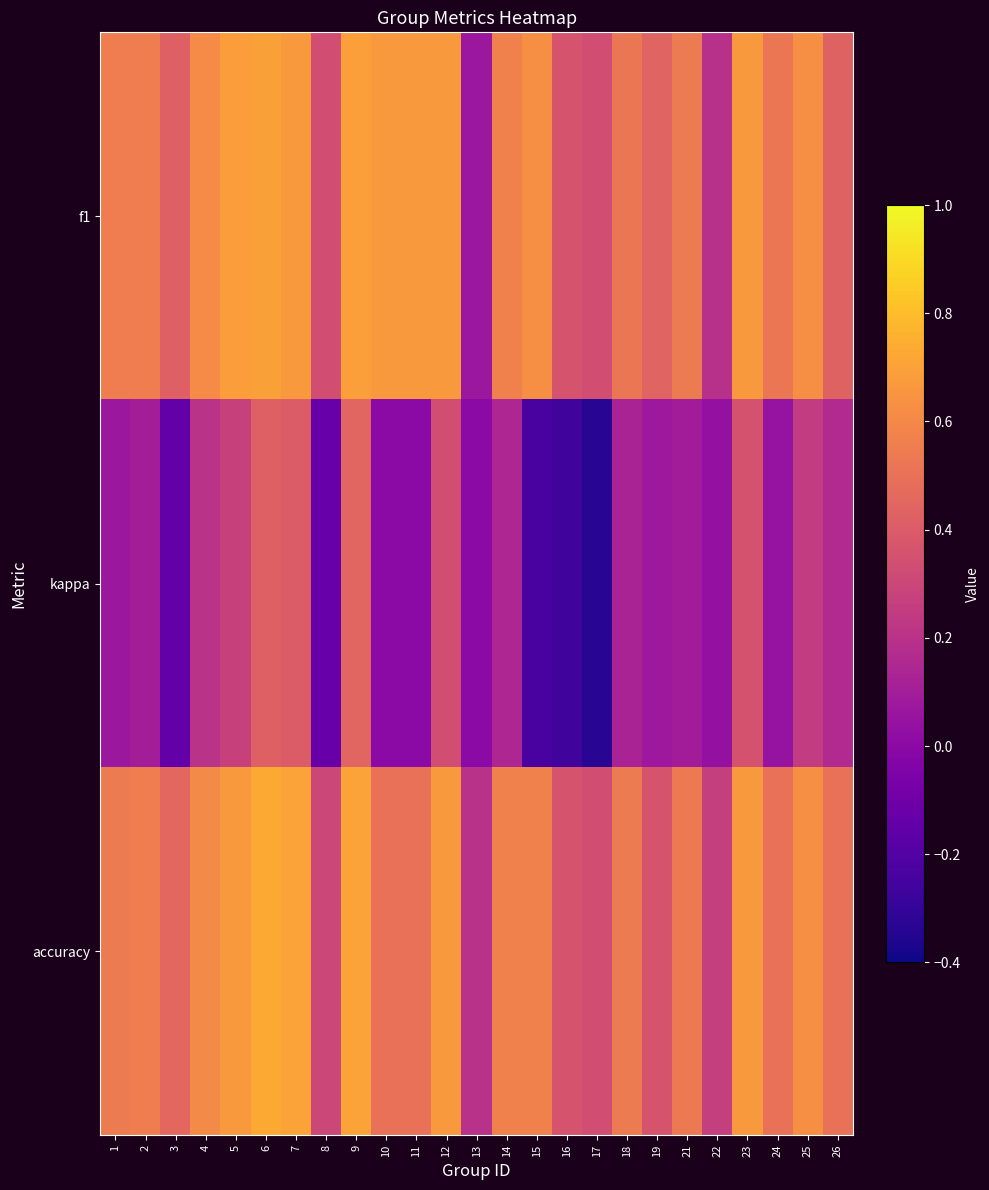

At how many categories does at least one series exceed 0?

25